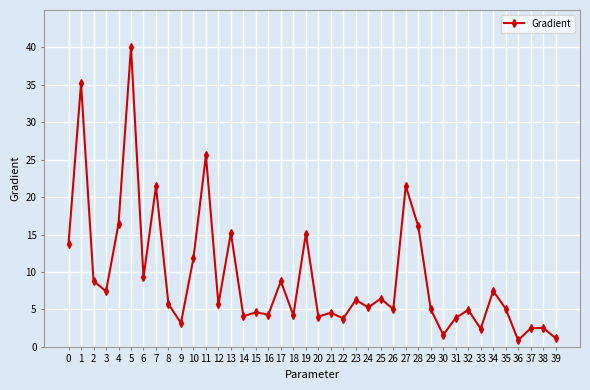

How many categories are shown in the chart?

40